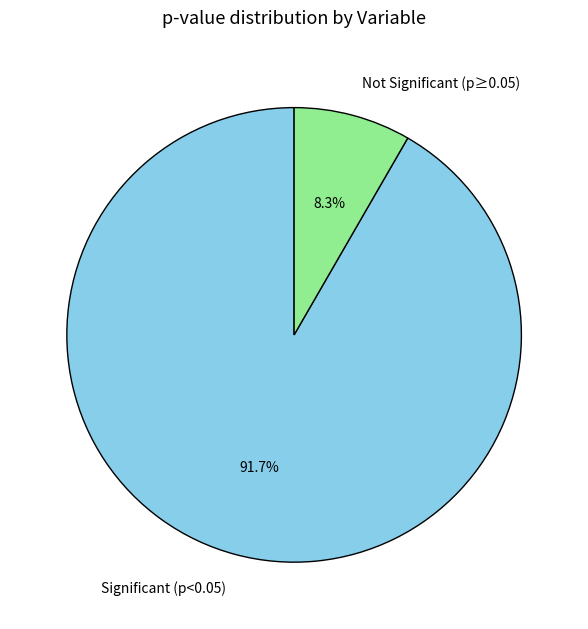

Which slice is the smallest?

Not Significant (p≥0.05)